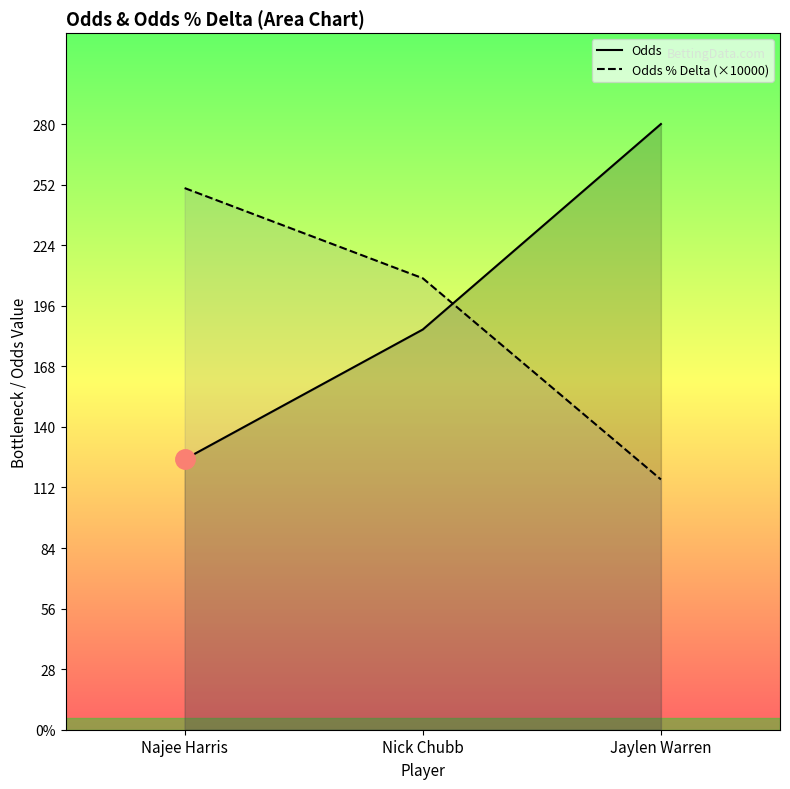

What is the highest value of the Odds % Delta (×10000) series?

250.4